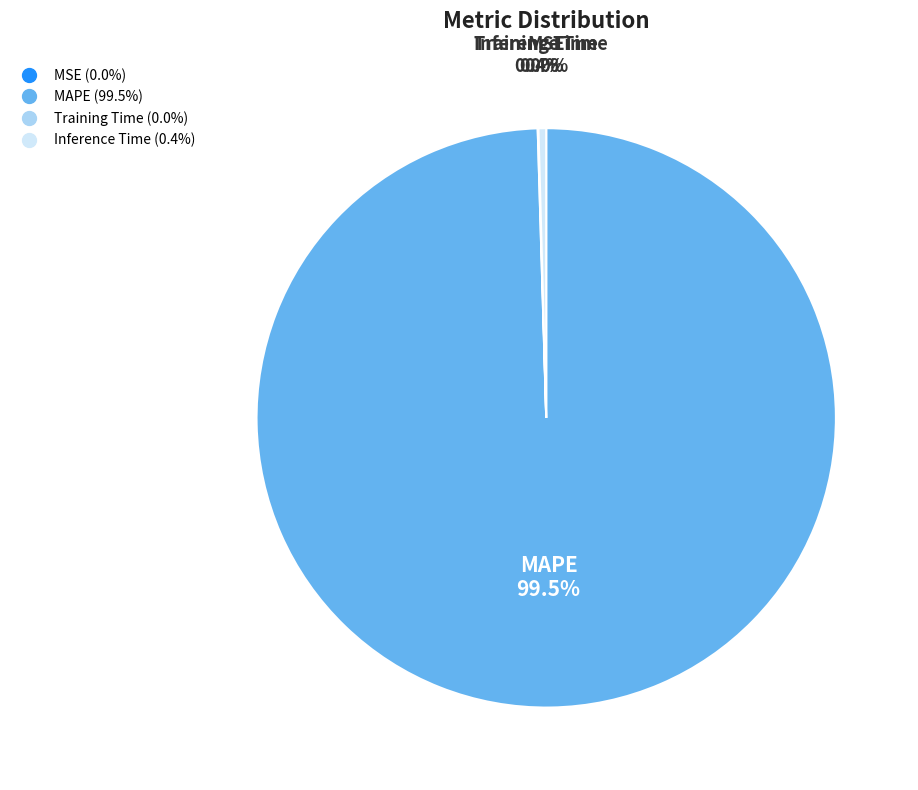

What is the largest slice in the pie chart?

MAPE